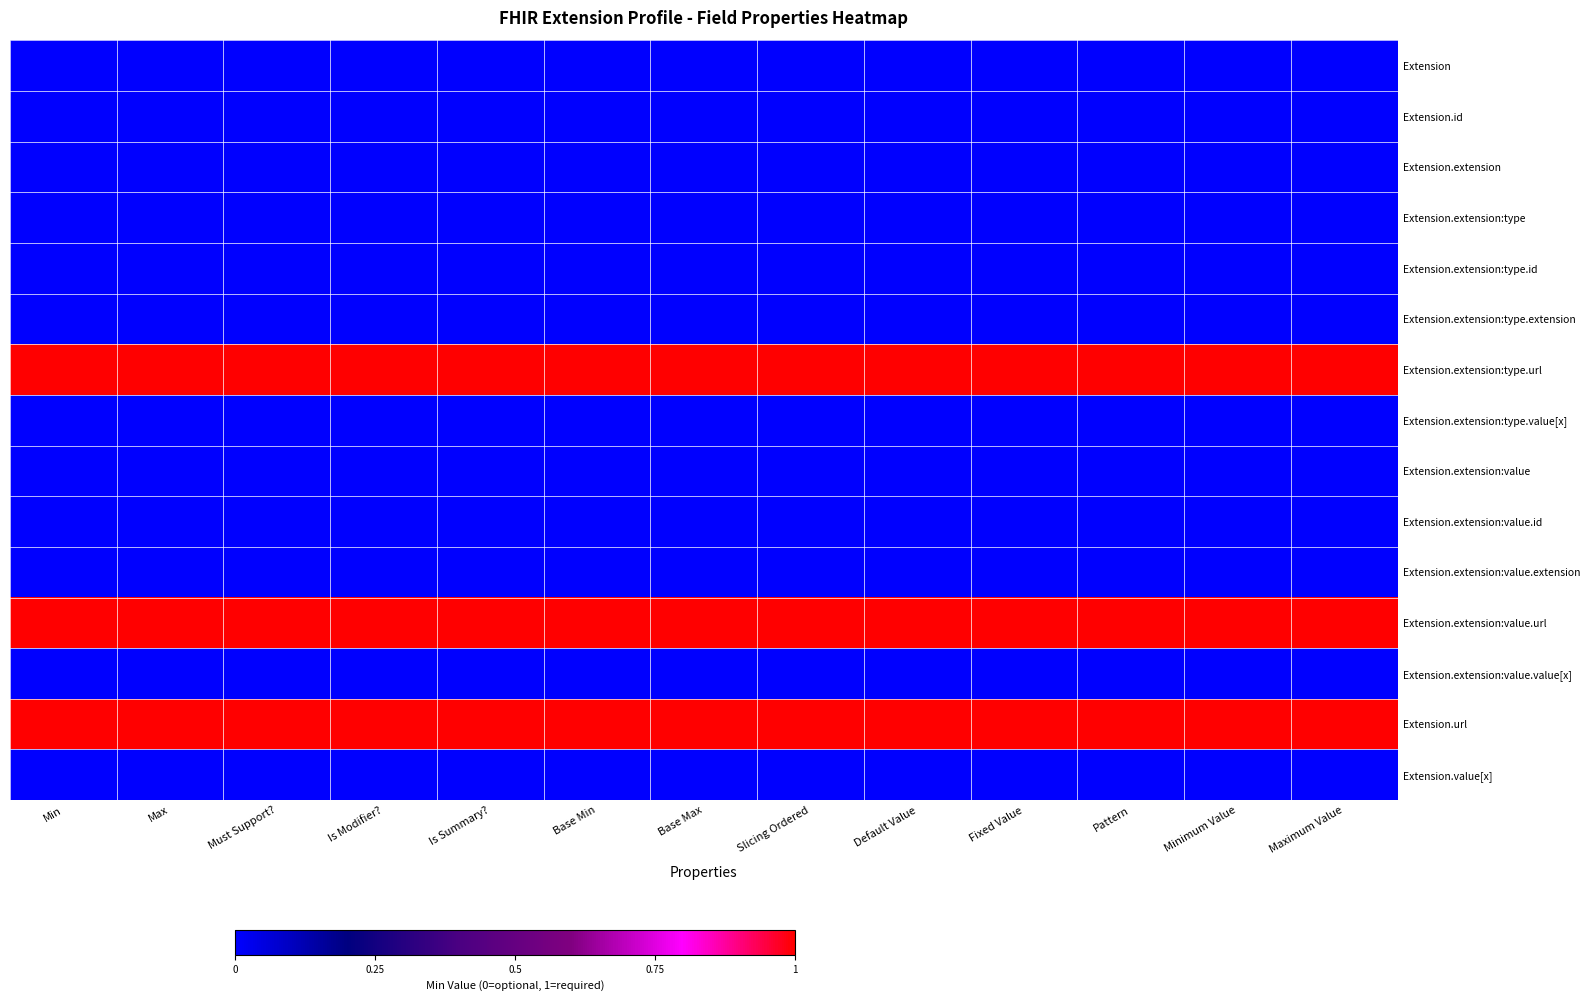

At how many categories does at least one series exceed 0?

13